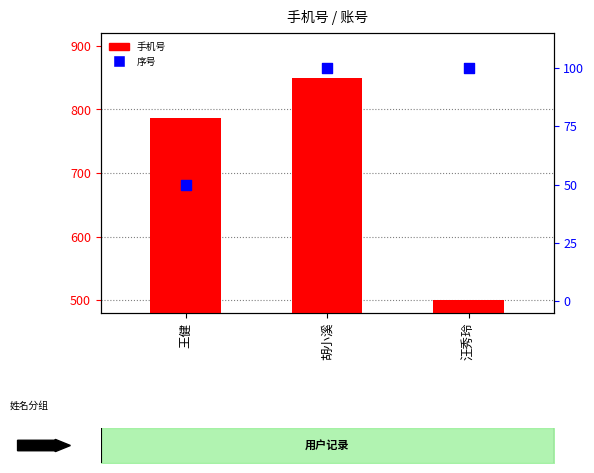

Which series has the largest total across all categories?

手机号